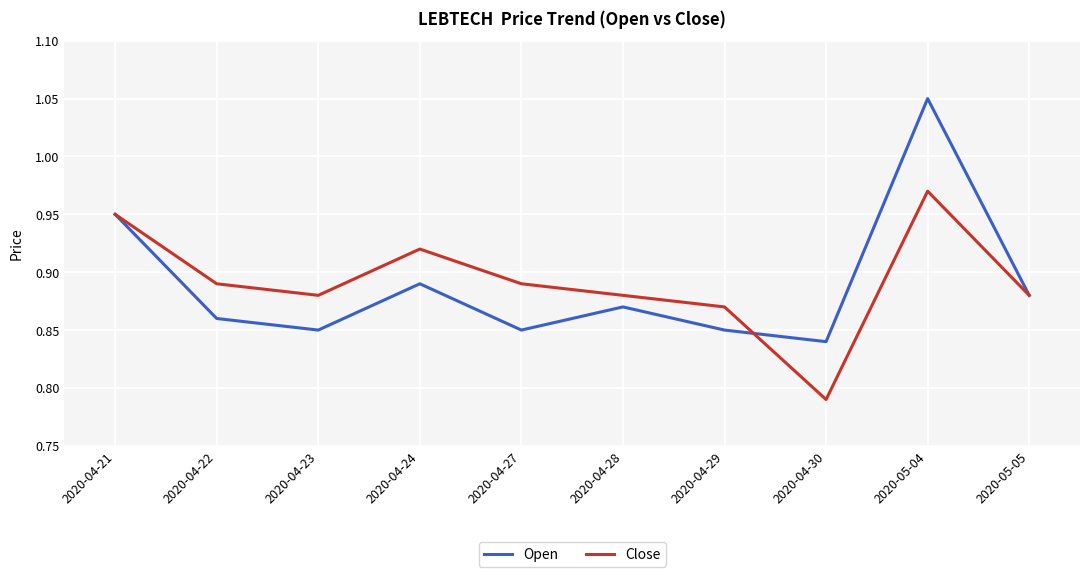

How many Open values are between 0 and 1?

9